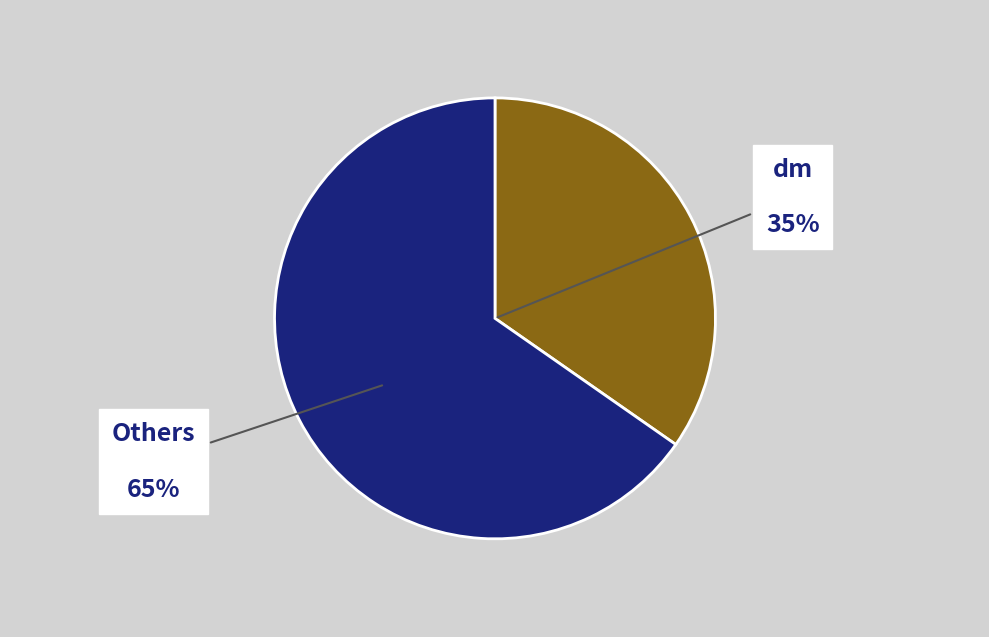

Do dm and Others together represent more than half of the pie?

Yes